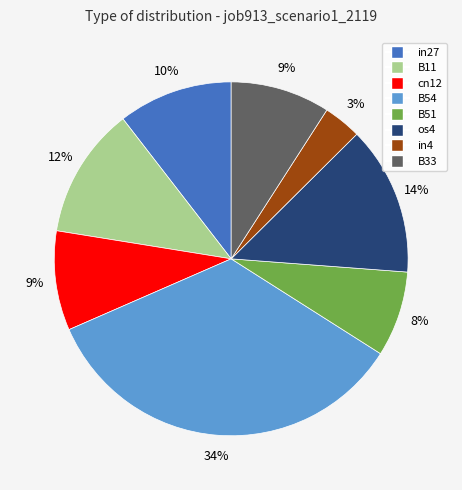

To the nearest percent, what is the difference between the largest and smallest slice percentages?

31%